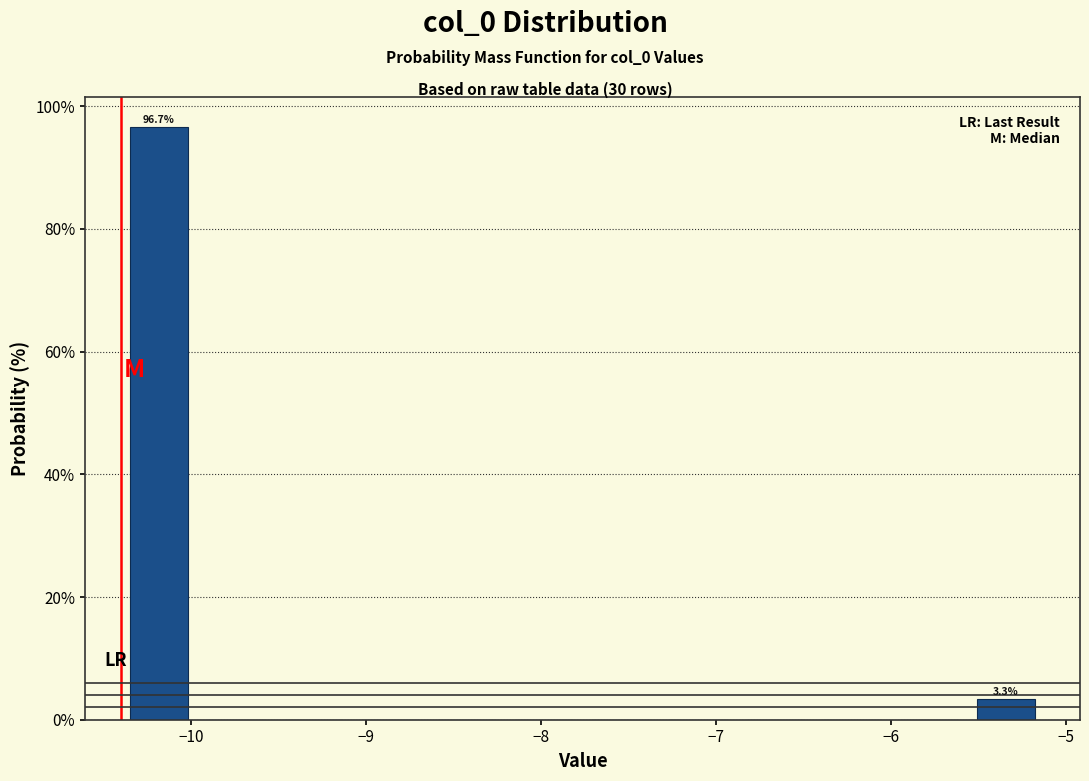

Which range on the x-axis has the tallest bar?

-10.4 to -10.0